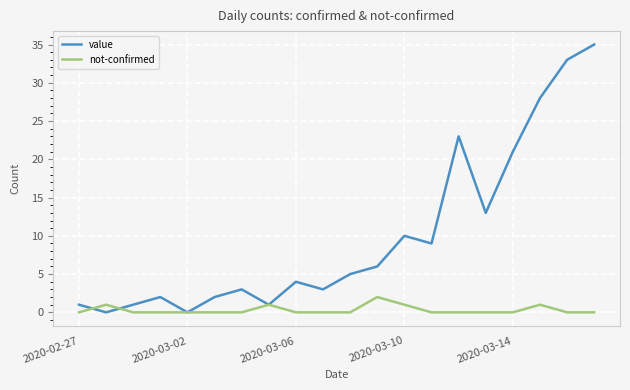

Which series has the largest total across all categories?

value